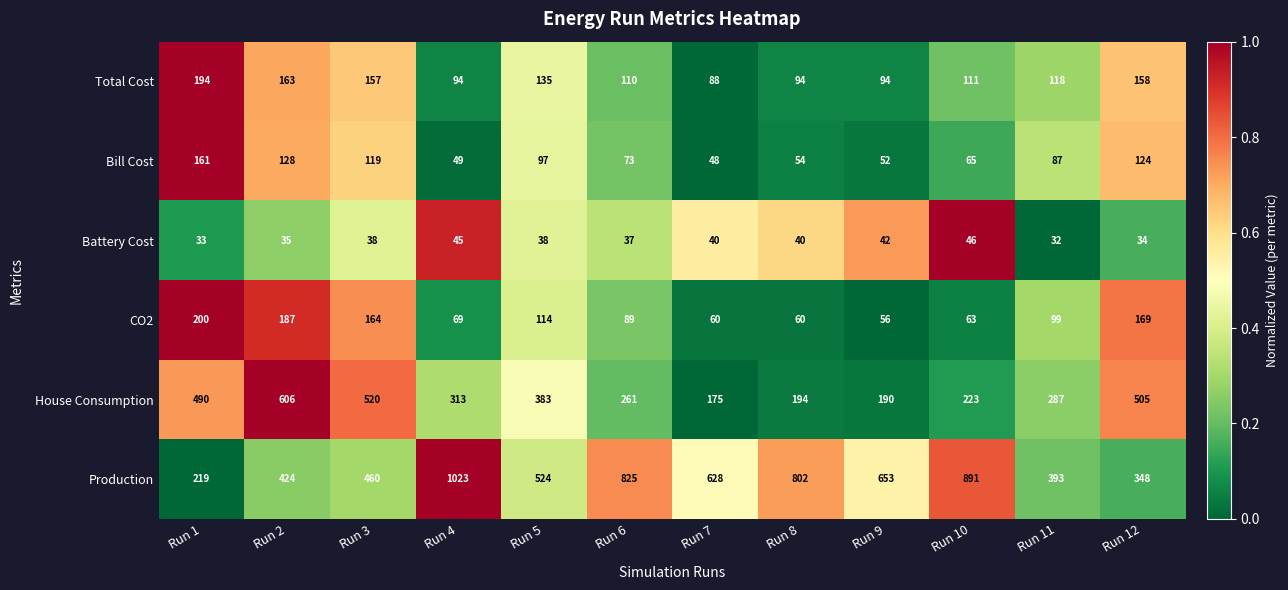

What is the difference between the maximum and minimum values in the CO2 series?

144